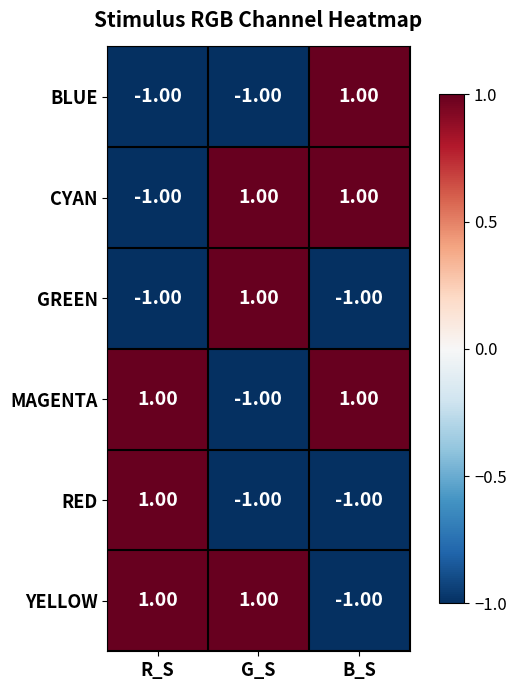

At how many categories does at least one series exceed 0?

3